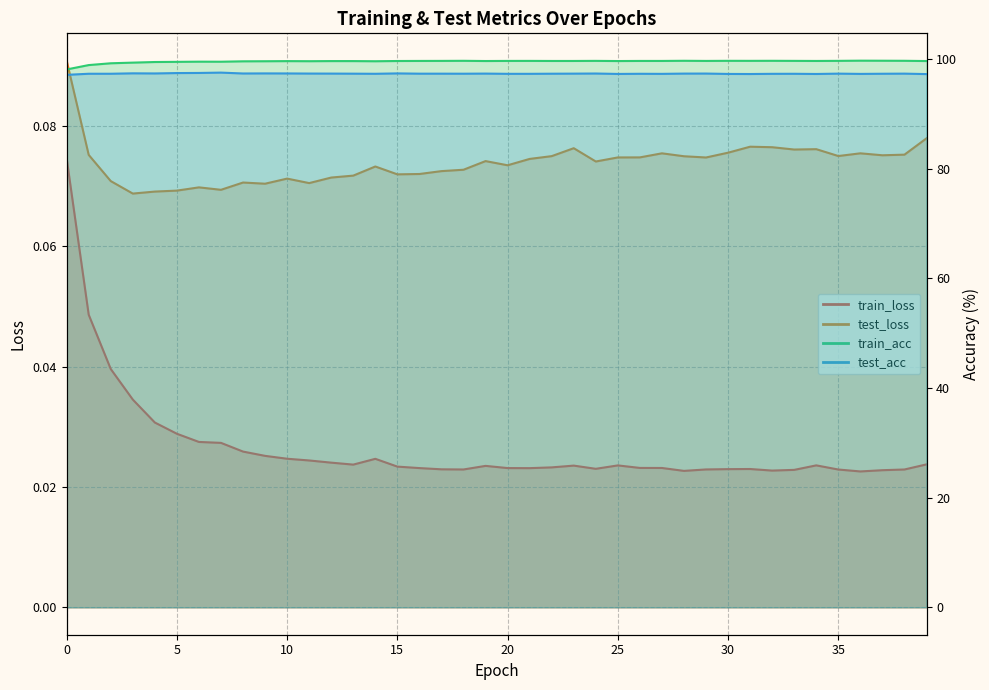

At which category does test_acc reach its first local peak?

3